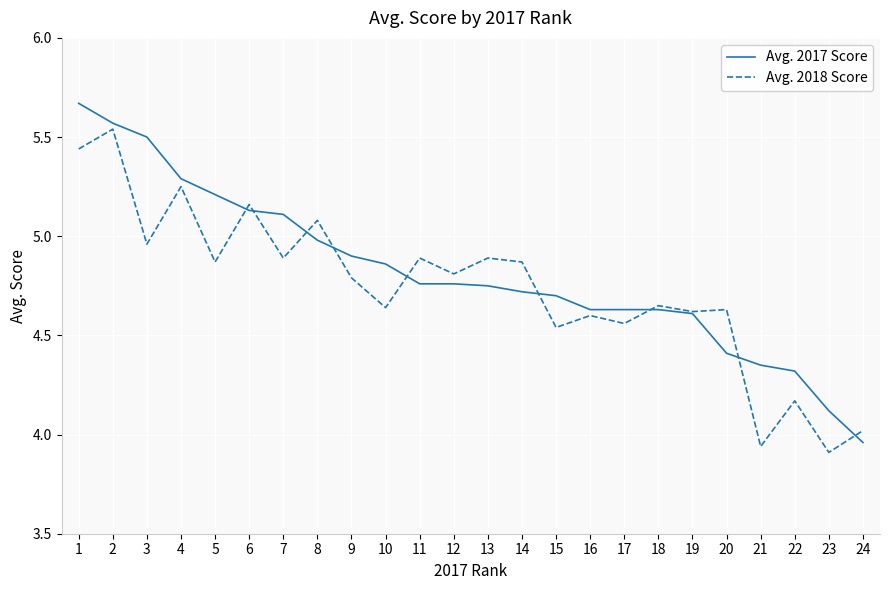

At which label does Avg. 2018 Score first exceed 4?

1